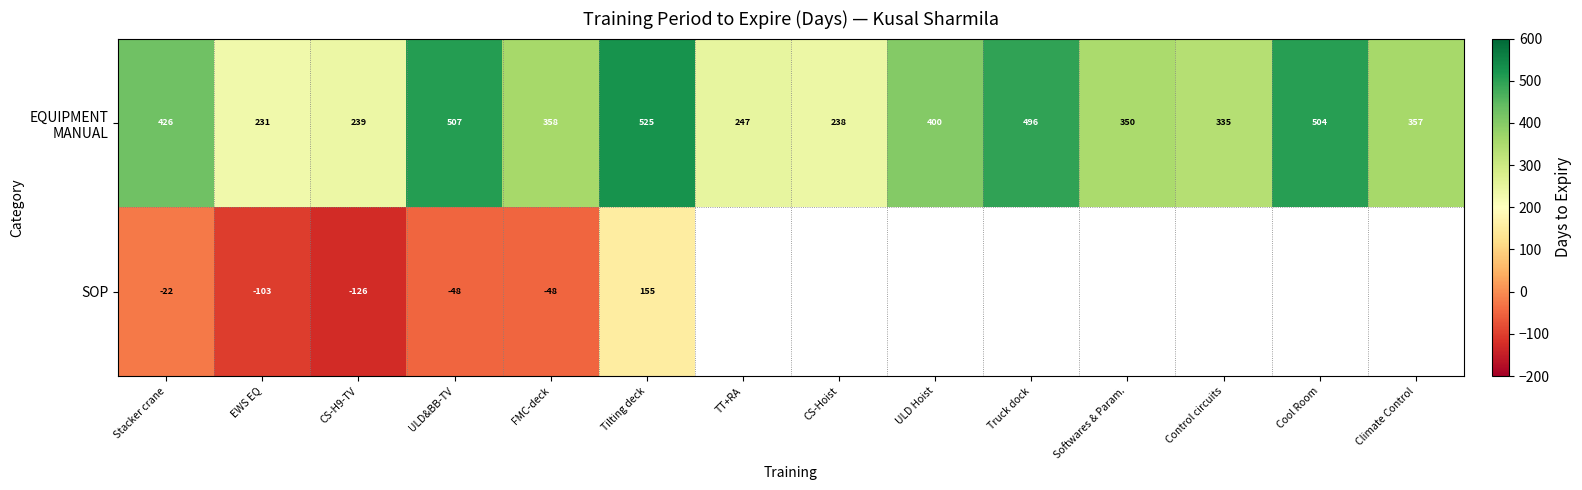

True or false: SOP has a value of -126 at CS-H9-TV.

True